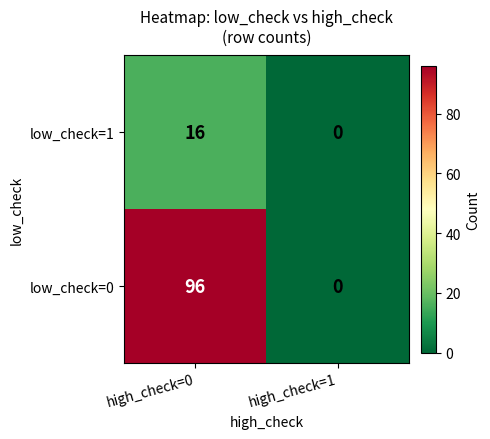

What is the maximum value for low_check=0?

96